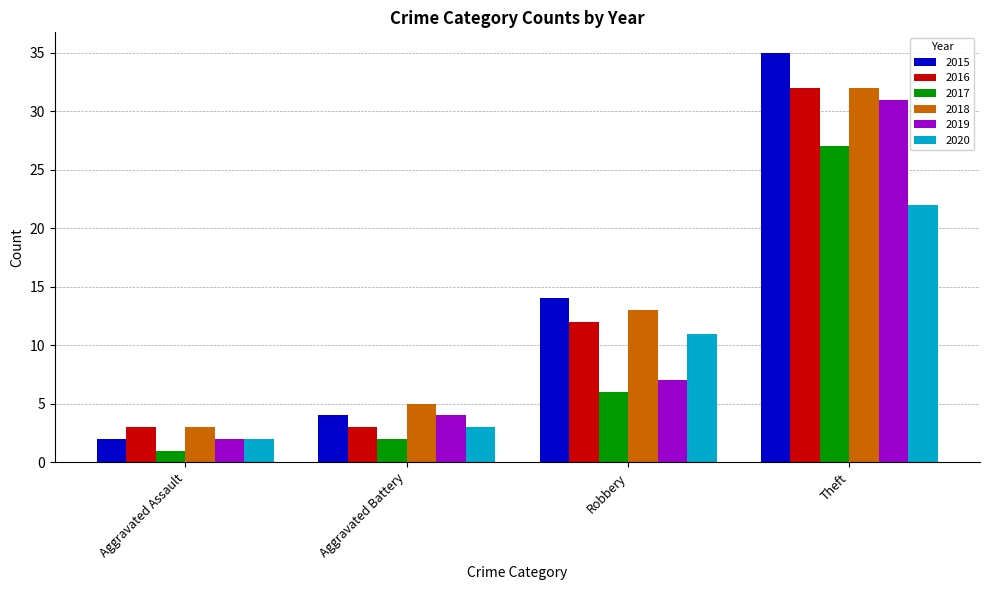

At which label does 2019 reach its minimum?

Aggravated Assault